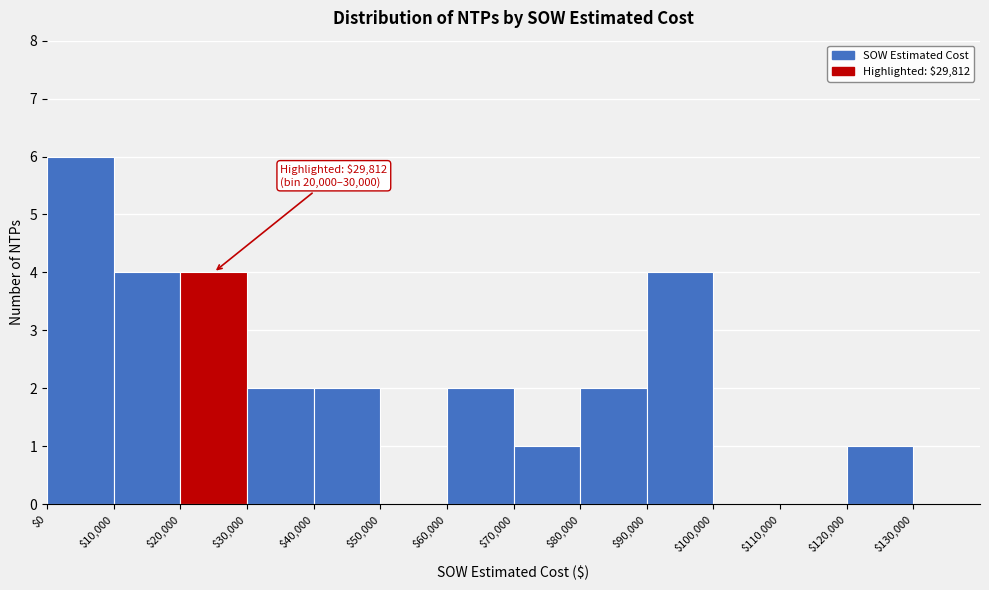

Which range on the x-axis has the tallest bar?

0 to 10000